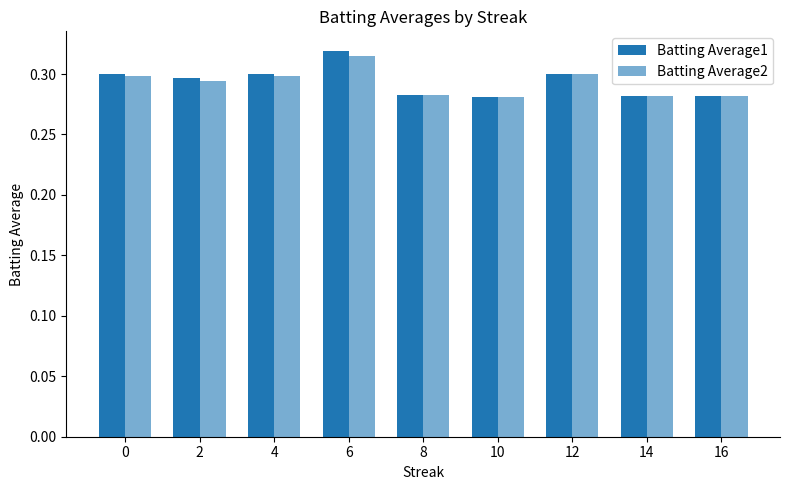

At how many categories does at least one series exceed 0?

9